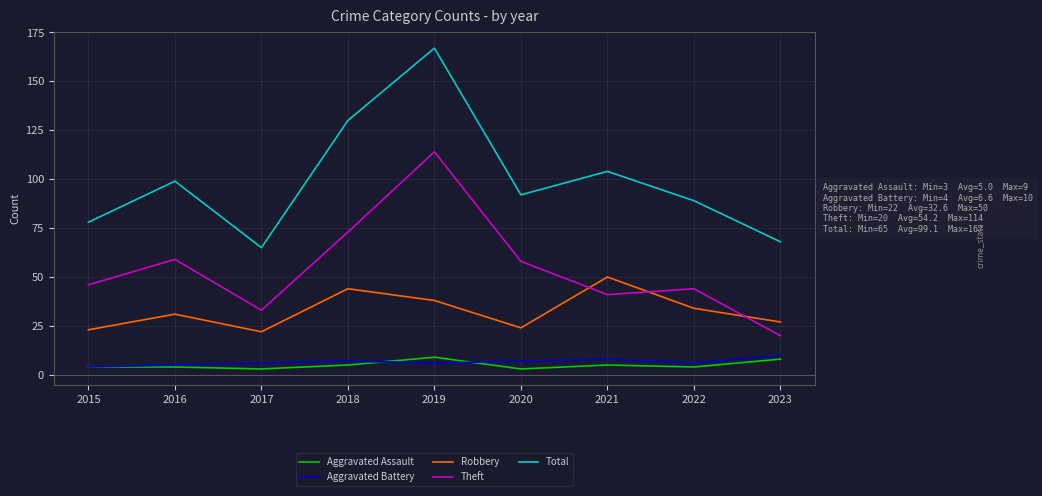

Between 2020 and 2021, which series saw the biggest shift?

Robbery